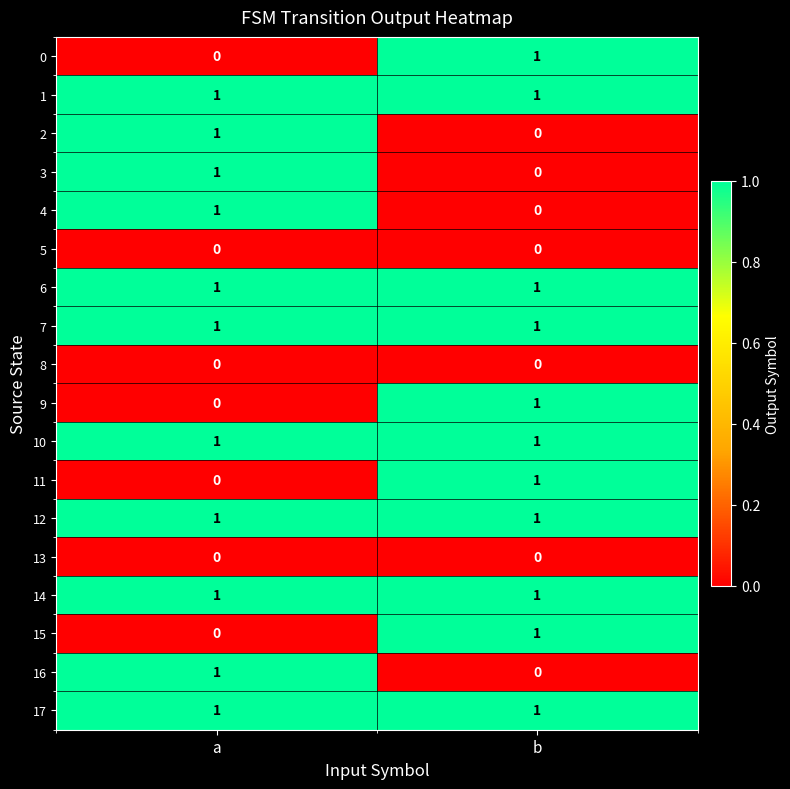

The value of 17 at b is 1. True or false?

True